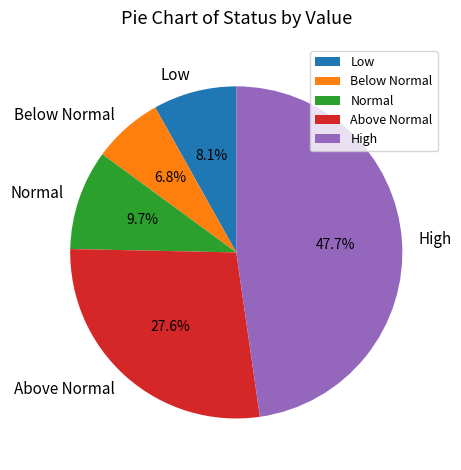

Does any single category account for the majority?

No